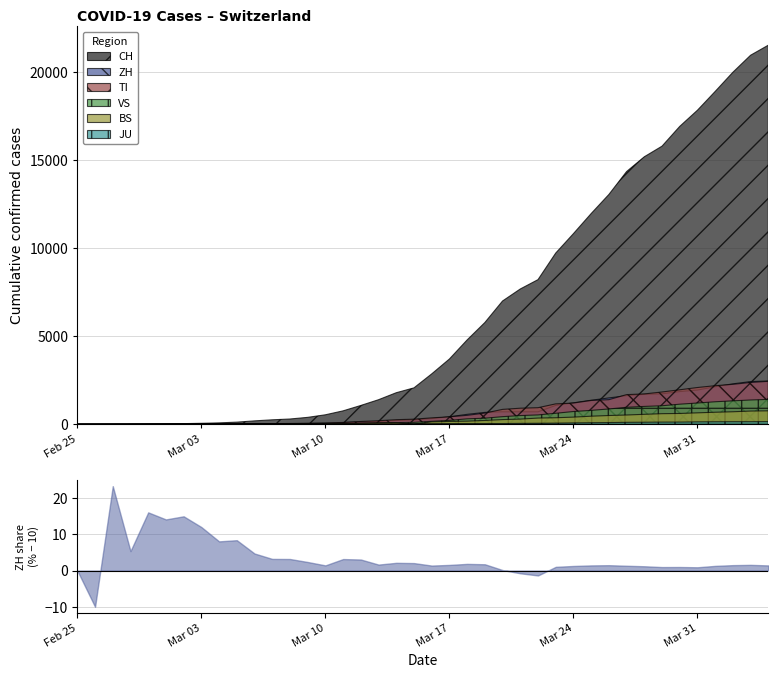

What is the maximum value for ZH?

2461